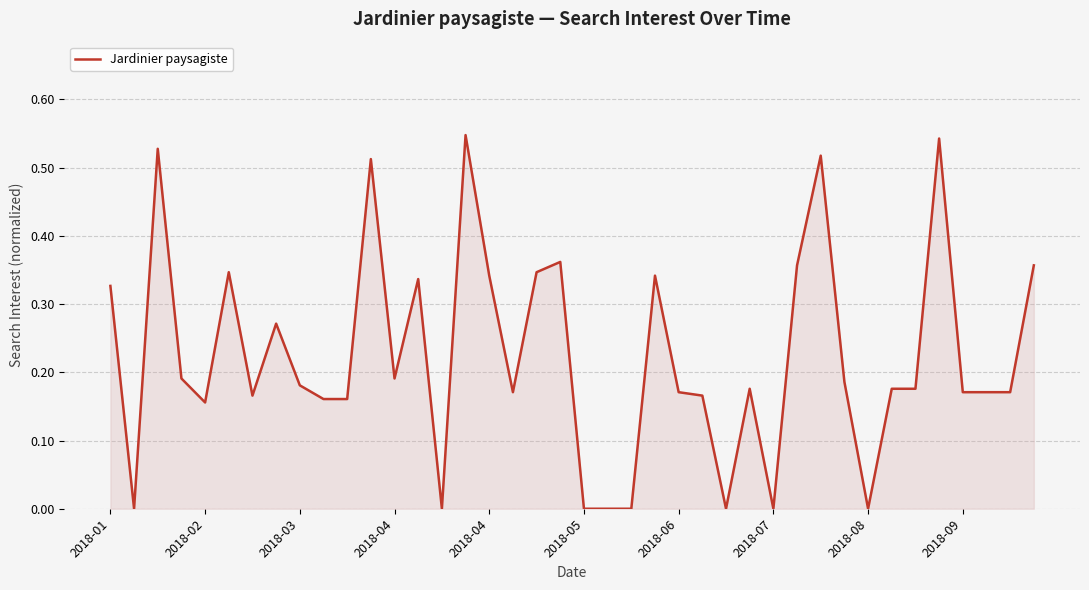

Does the chart have visible grid lines?

Yes